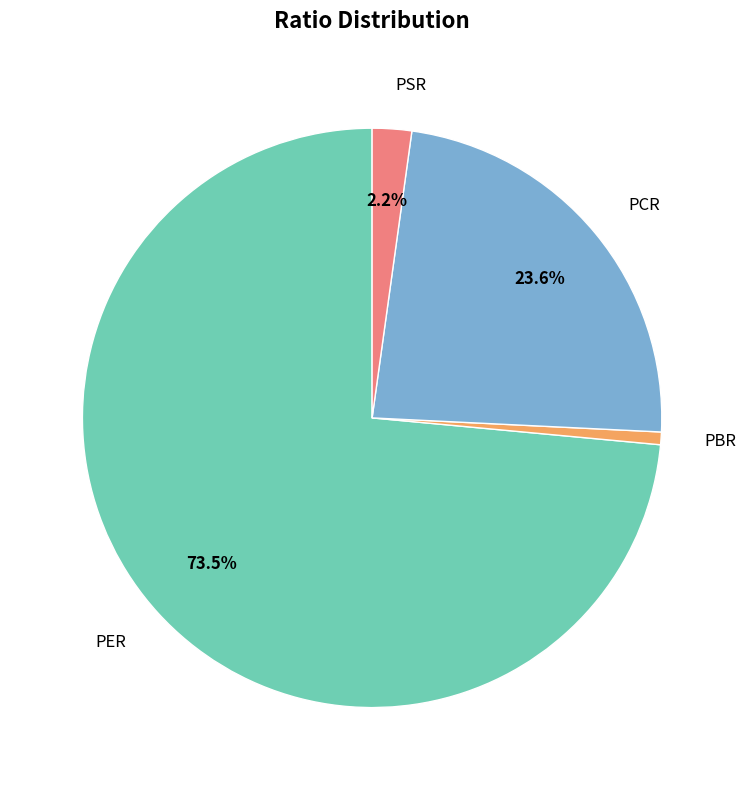

Count the number of slices in the pie.

4